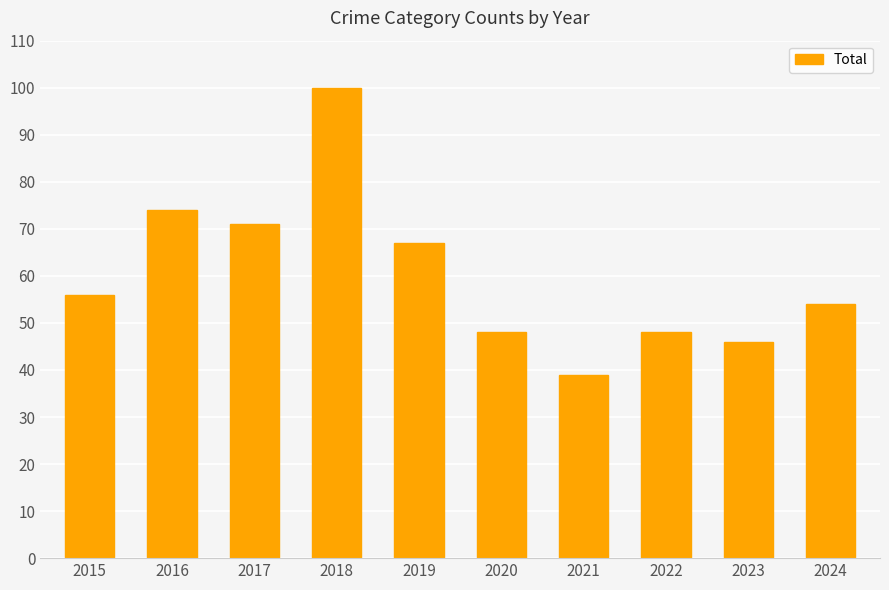

What is the change in value from 2019 to 2020?

-19